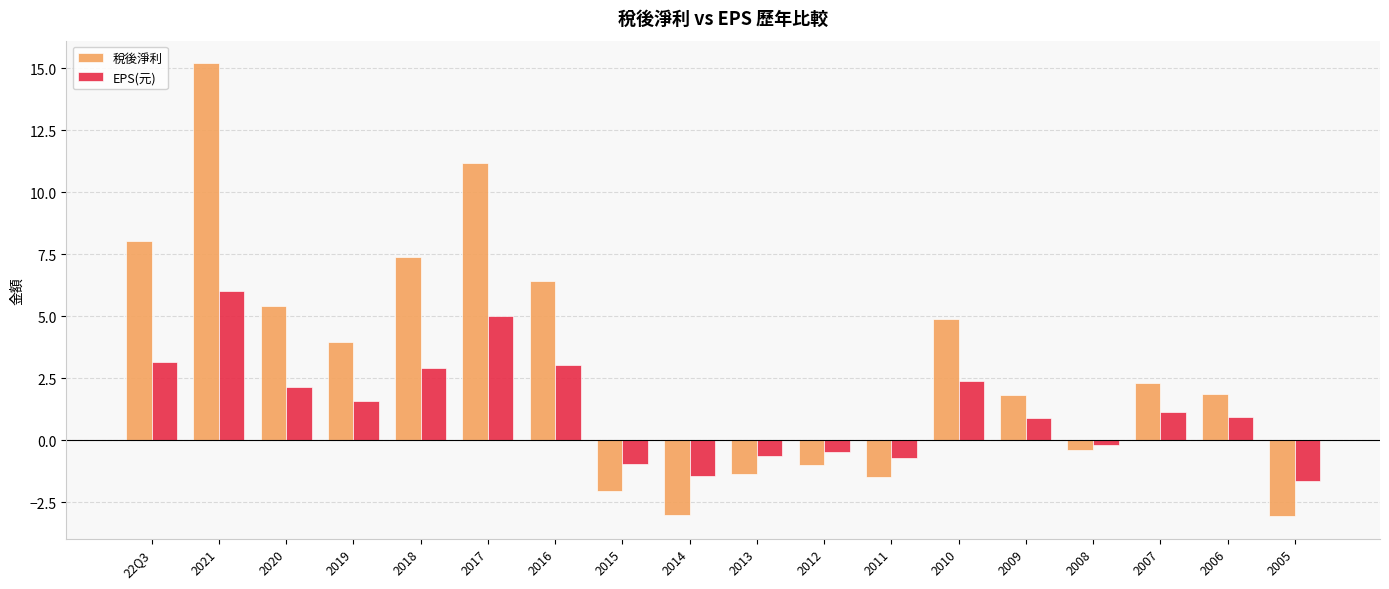

What is the spread (max minus min) of values at 2021?

9.2